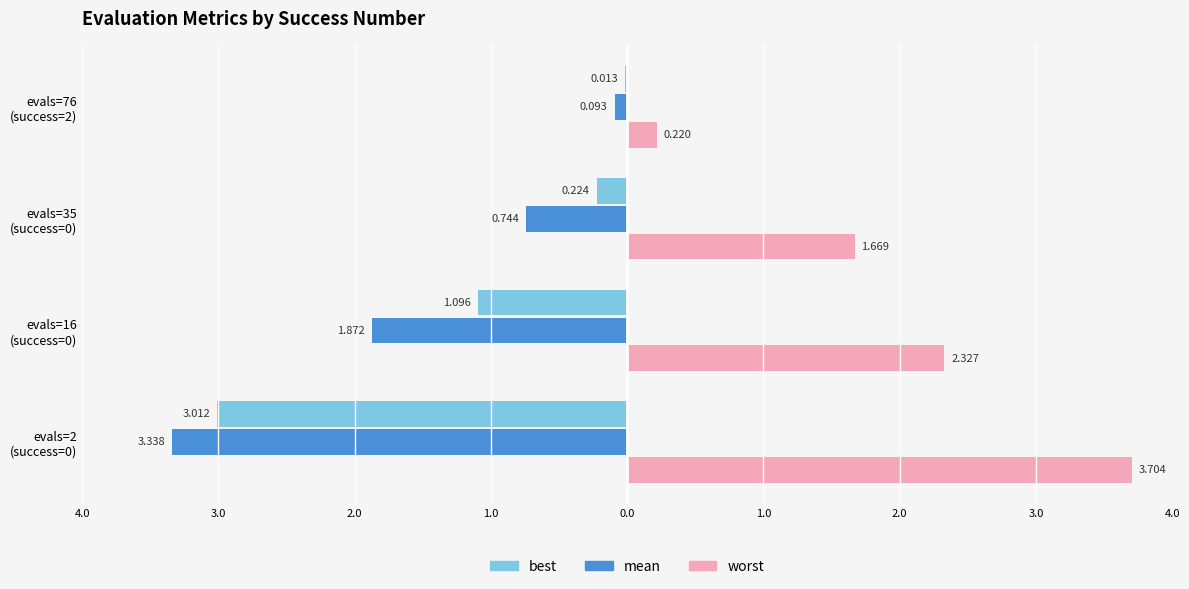

What are all the series names shown in the legend?

best, mean, worst